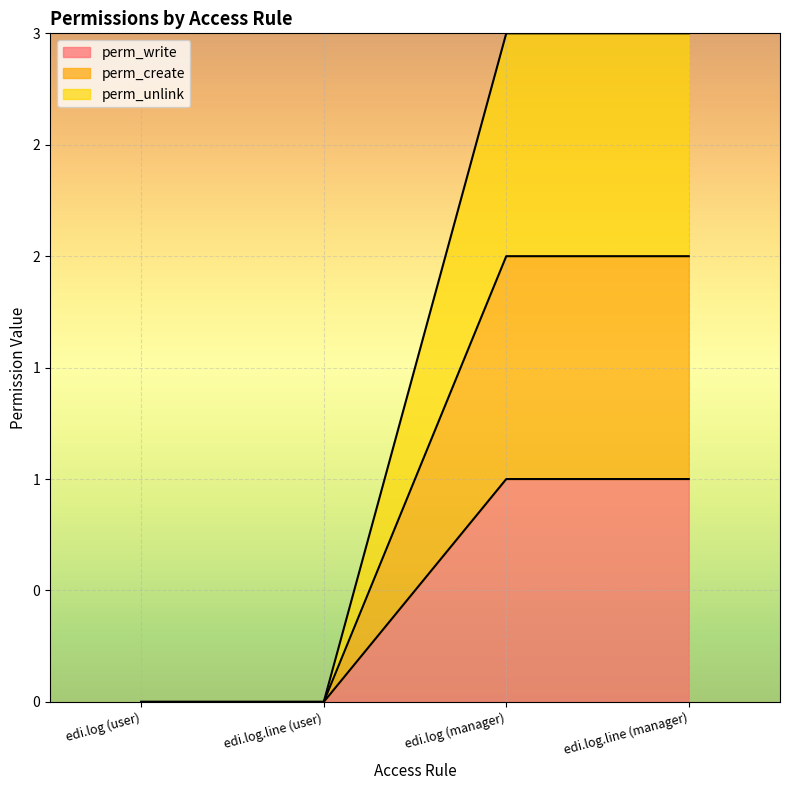

Does the chart display data point markers on the line(s)?

No